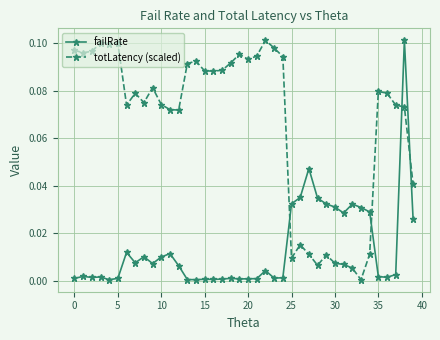

How many data points does each series have?

40